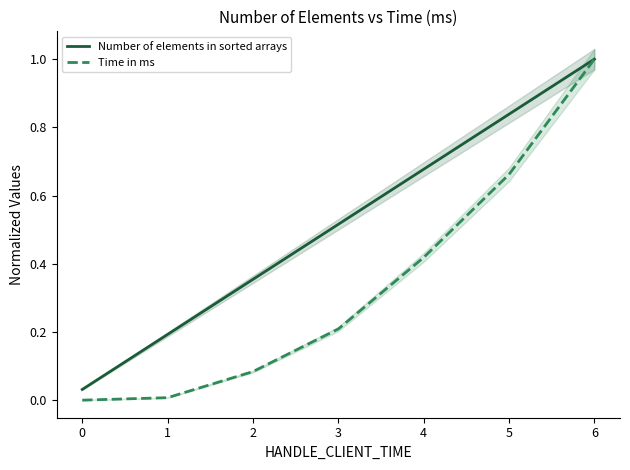

The value of Number of elements in sorted arrays at 4 is 1.1. True or false?

False